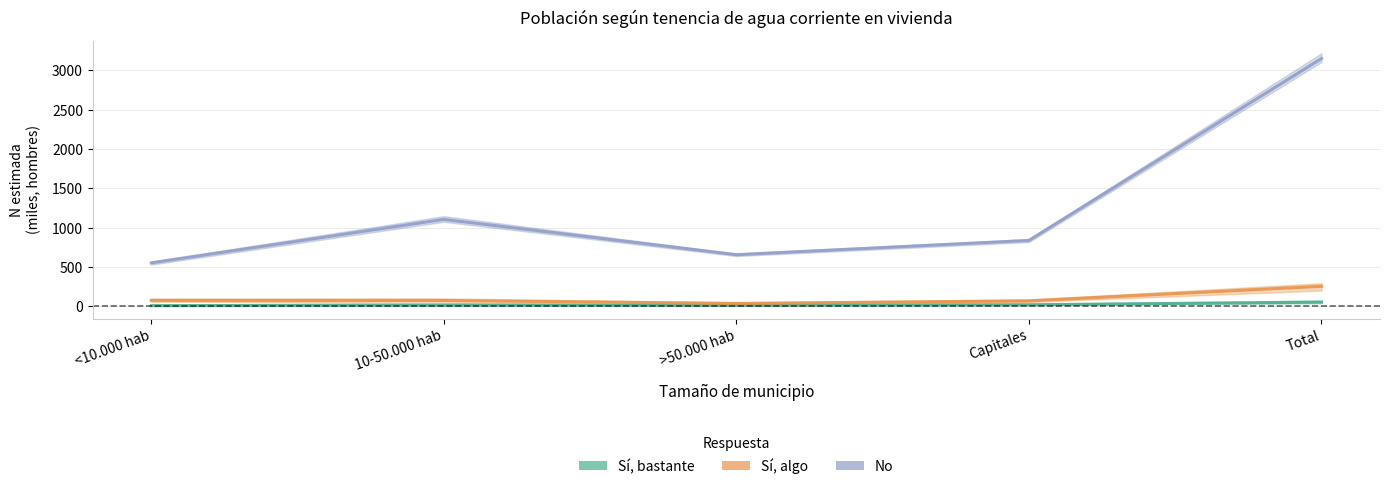

At which category does Sí, algo reach its first local valley?

>50.000 hab